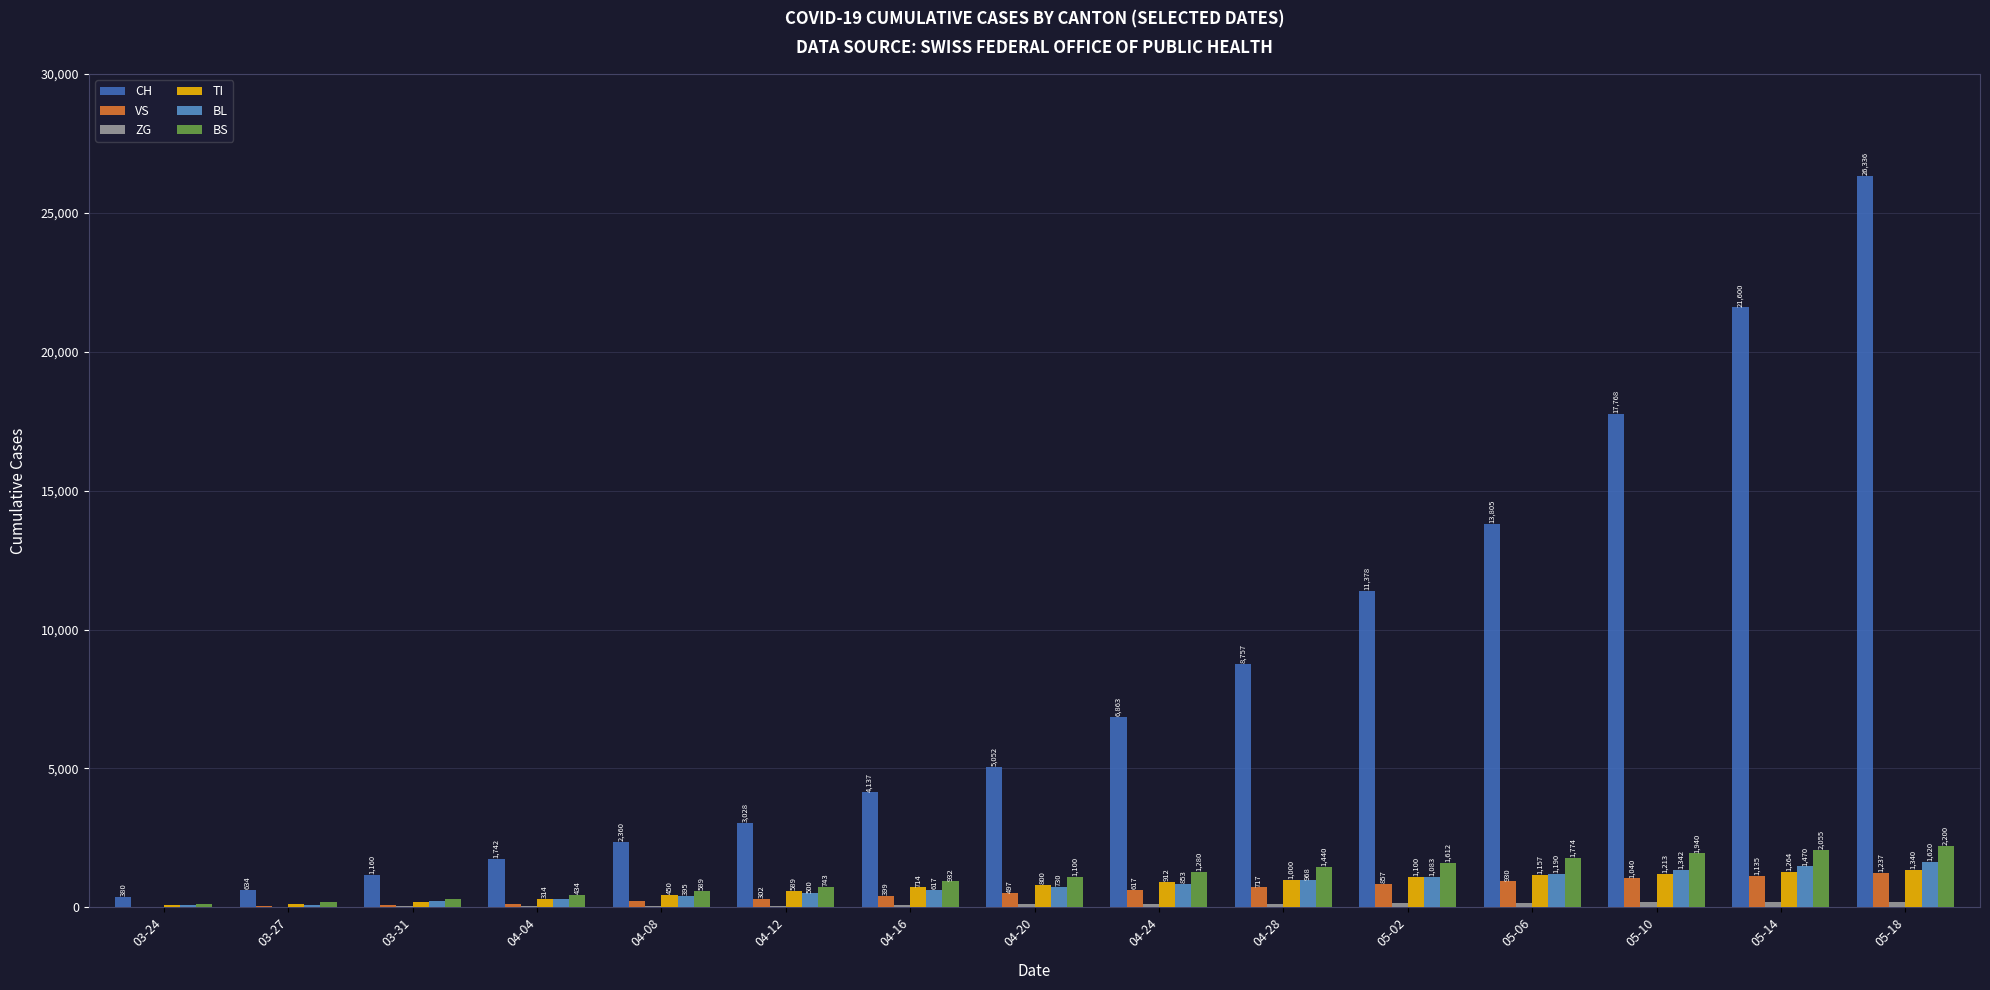

Which series has the largest total across all categories?

CH